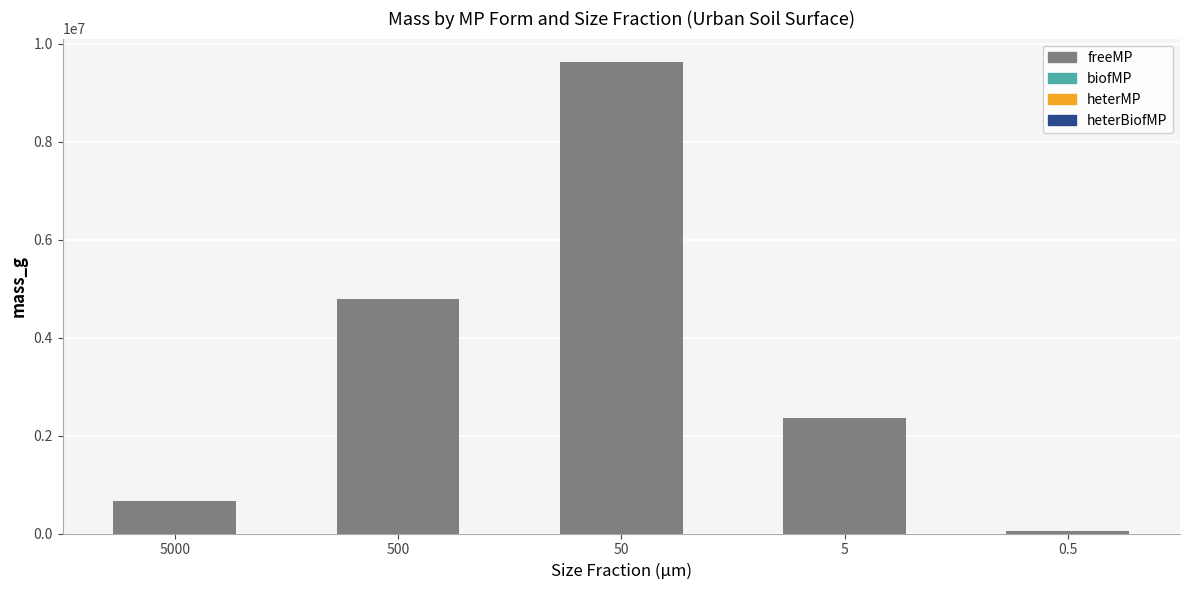

What are all the series names shown in the legend?

heterBiofMP, heterMP, biofMP, freeMP